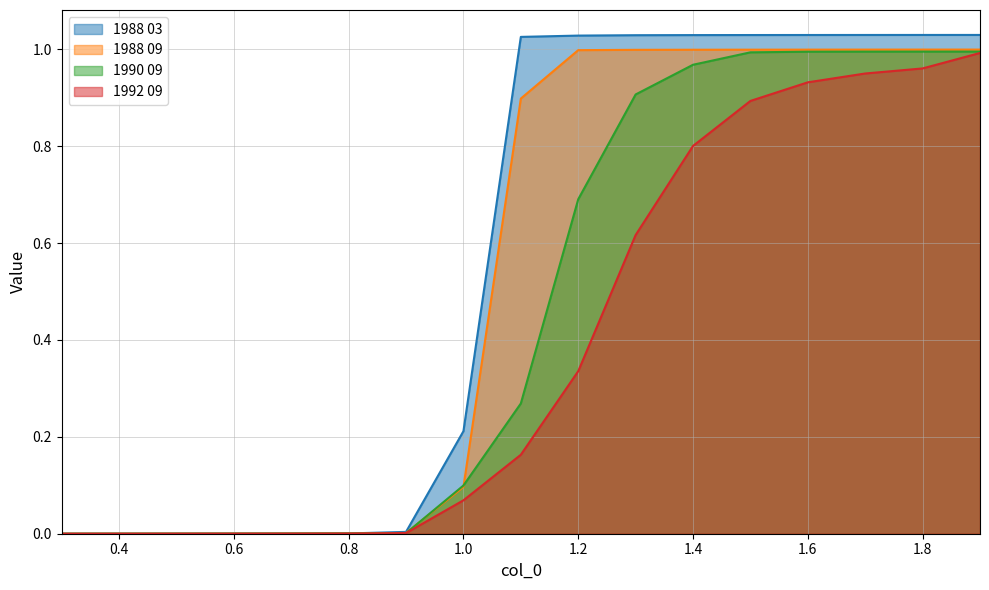

How many positive values does the 1992 09 series have?

16